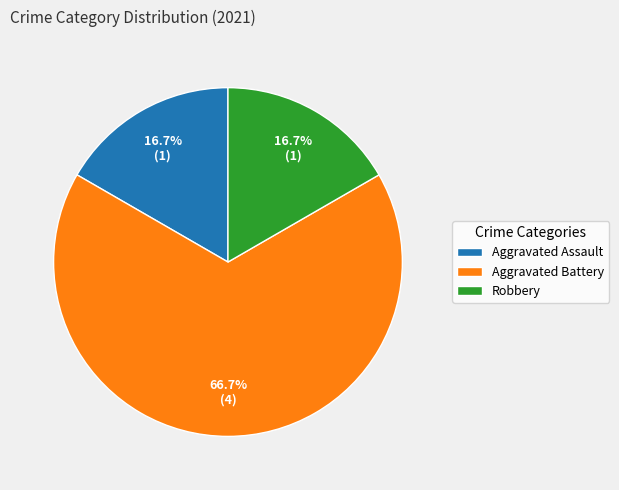

True or false: Robbery accounts for 17% of the total.

True